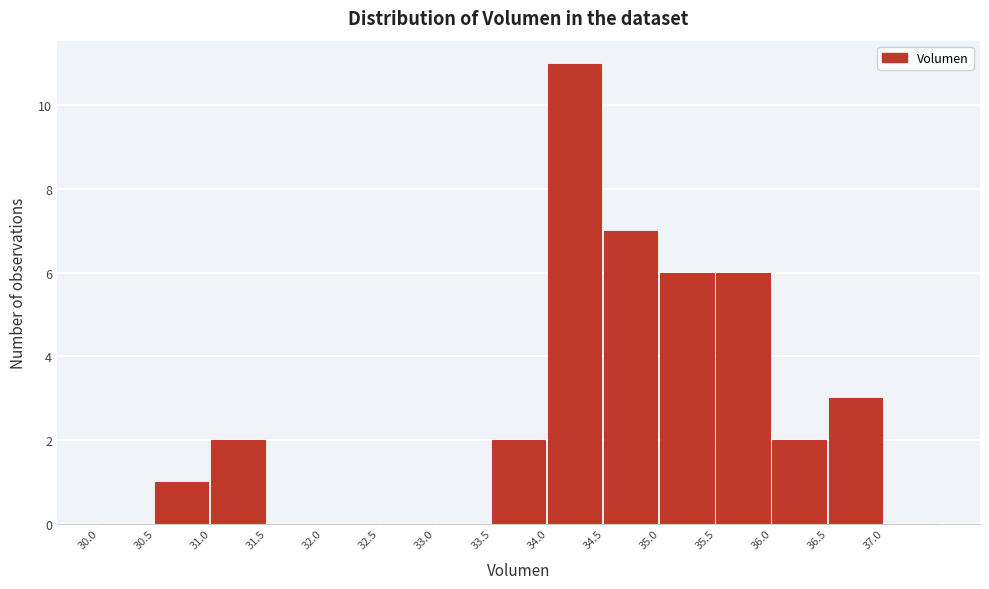

How tall is the bar that spans 35.5 to 36.0 on the x-axis? The values are not printed on the chart, so give them approximately, as read against the axis.

6